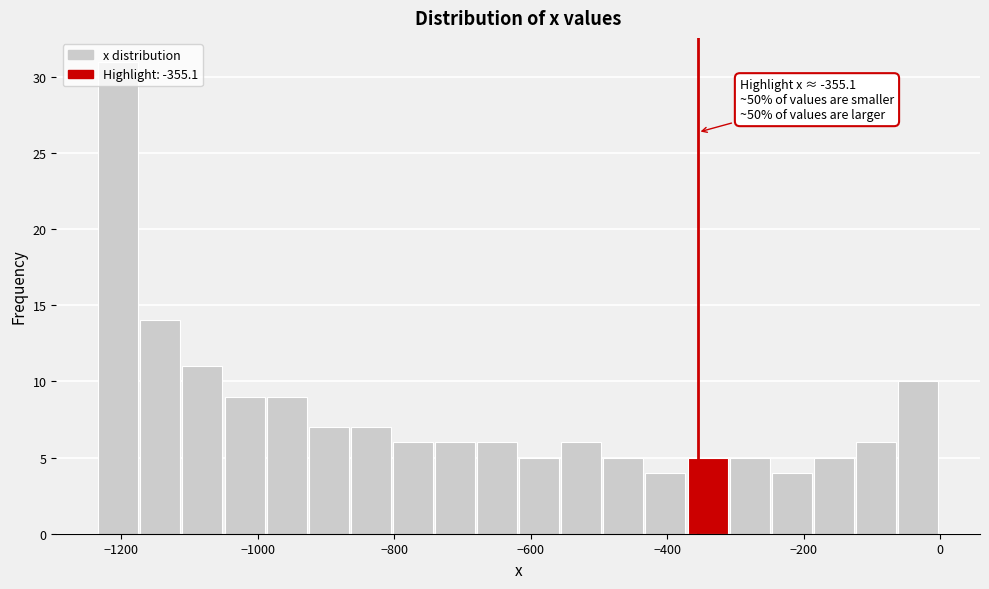

Read against the x-axis, roughly where is the centre of the tallest bar?

-1200